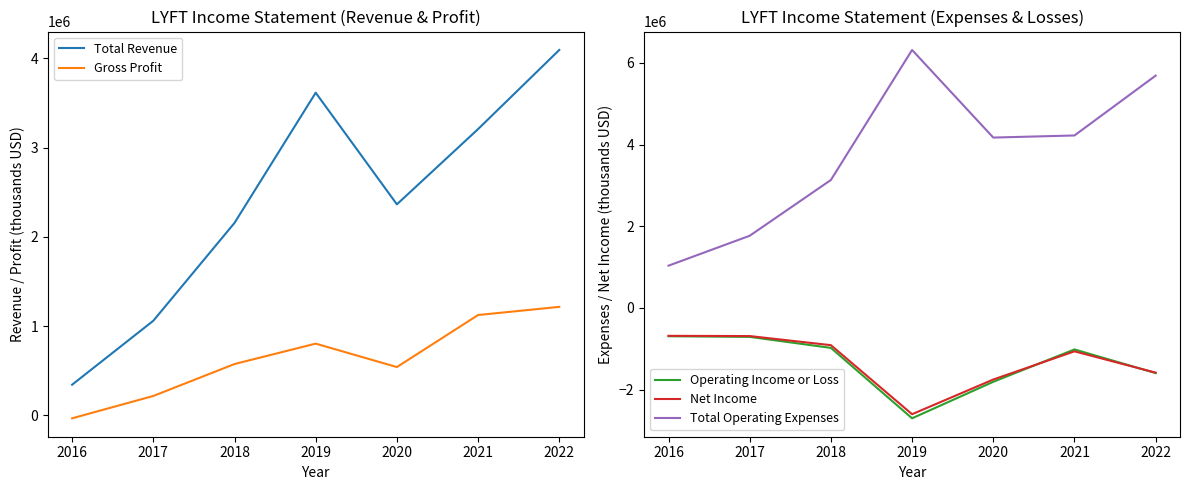

Reading right to left, what are all the values shown in this chart?

Total Revenue: 2022=4095100	2021=3208300	2020=2364700	2019=3616000	2018=2156600	2017=1059900	2016=343300
Gross Profit: 2022=1215600	2021=1124000	2020=540800	2019=803400	2018=574800	2017=216800	2016=-33600
Operating Income or Loss: 2022=-1594600	2021=-1015900	2020=-1808400	2019=-2702500	2018=-977700	2017=-708300	2016=-692600
Net Income: 2022=-1584500	2021=-1062100	2020=-1752900	2019=-2602200	2018=-911300	2017=-688300	2016=-682800
Total Operating Expenses: 2022=5689800	2021=4224300	2020=4173100	2019=6318400	2018=3134300	2017=1768200	2016=1035900